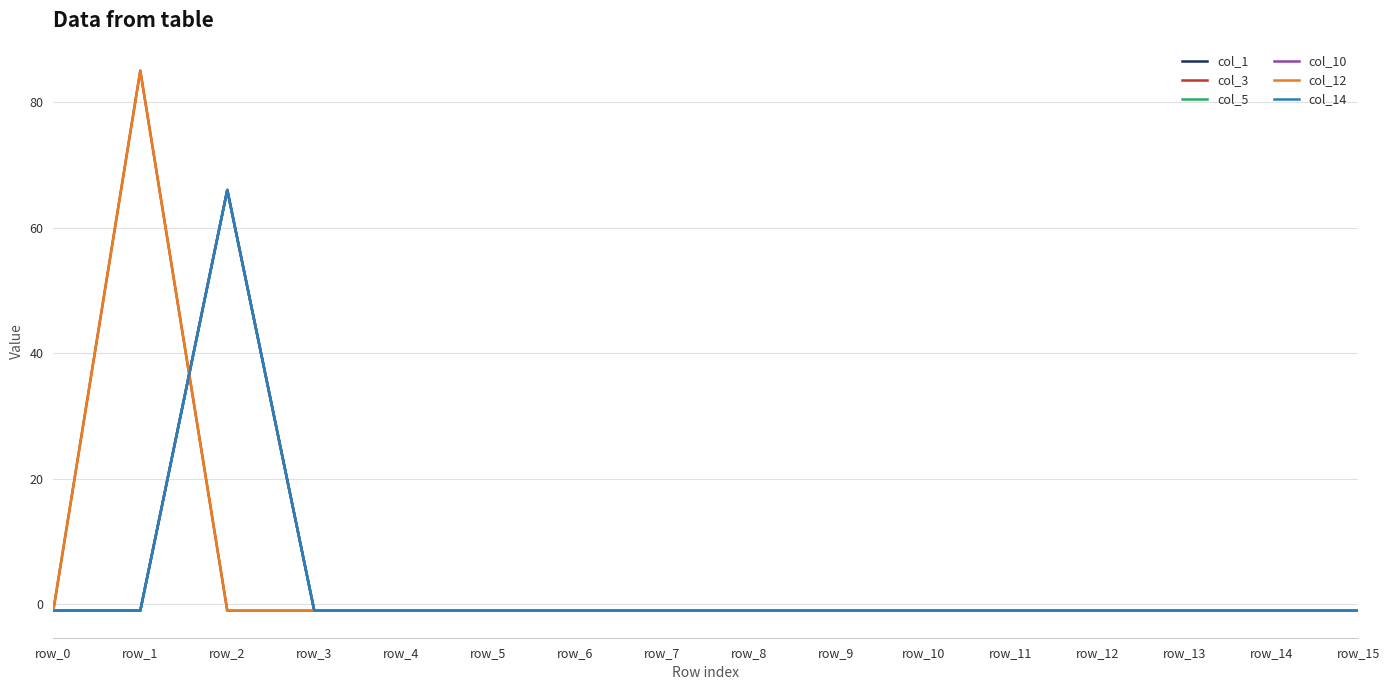

What is the total value across all series at row_3?

-6